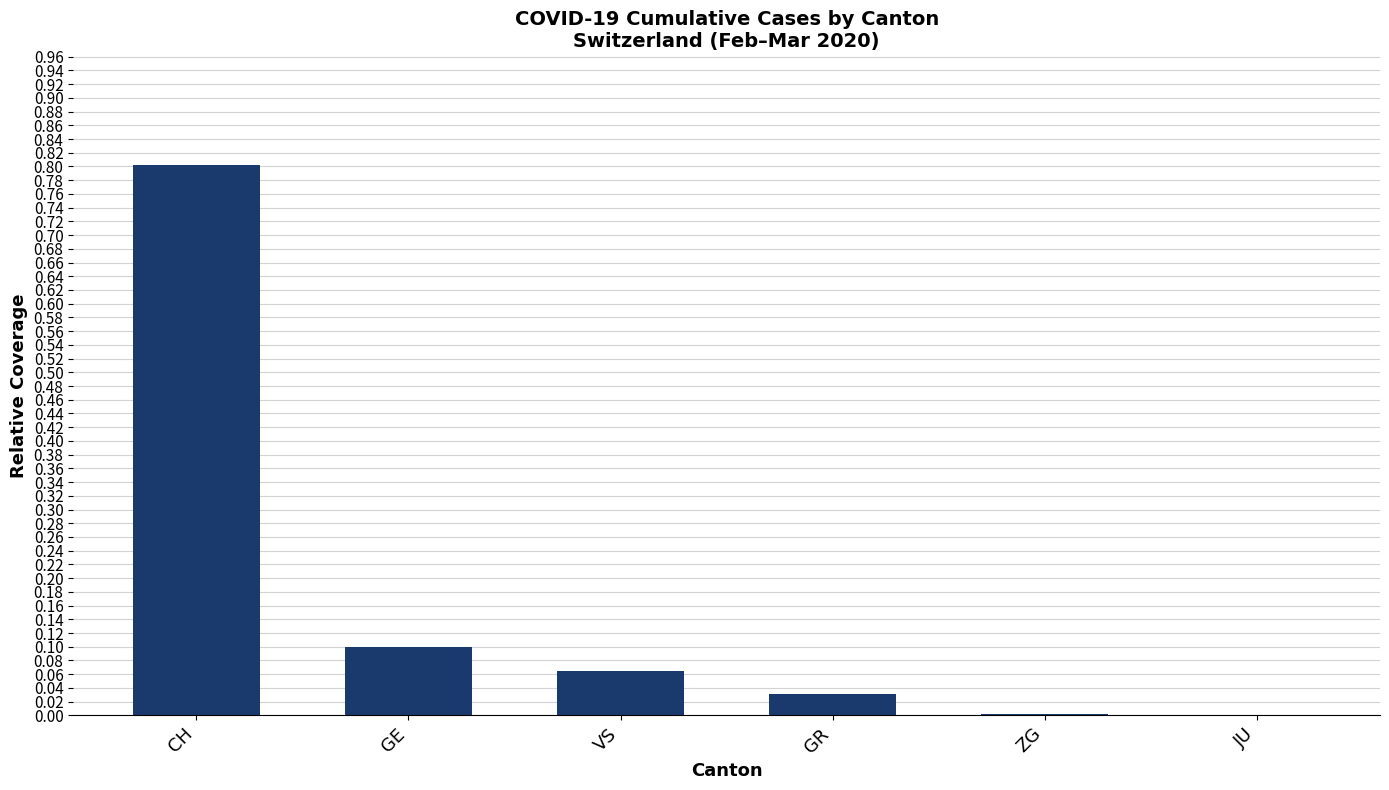

What is the sum of all values?

1.0